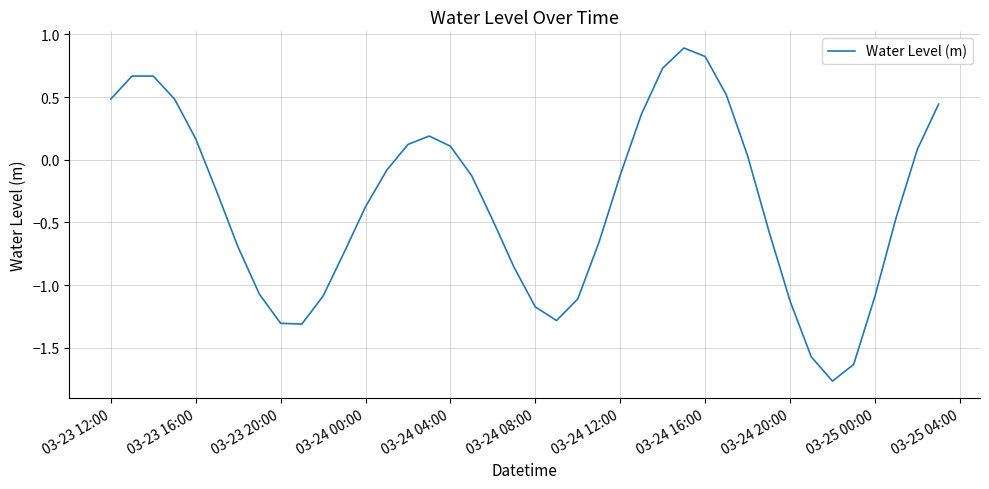

Does the chart display data point markers on the line(s)?

No